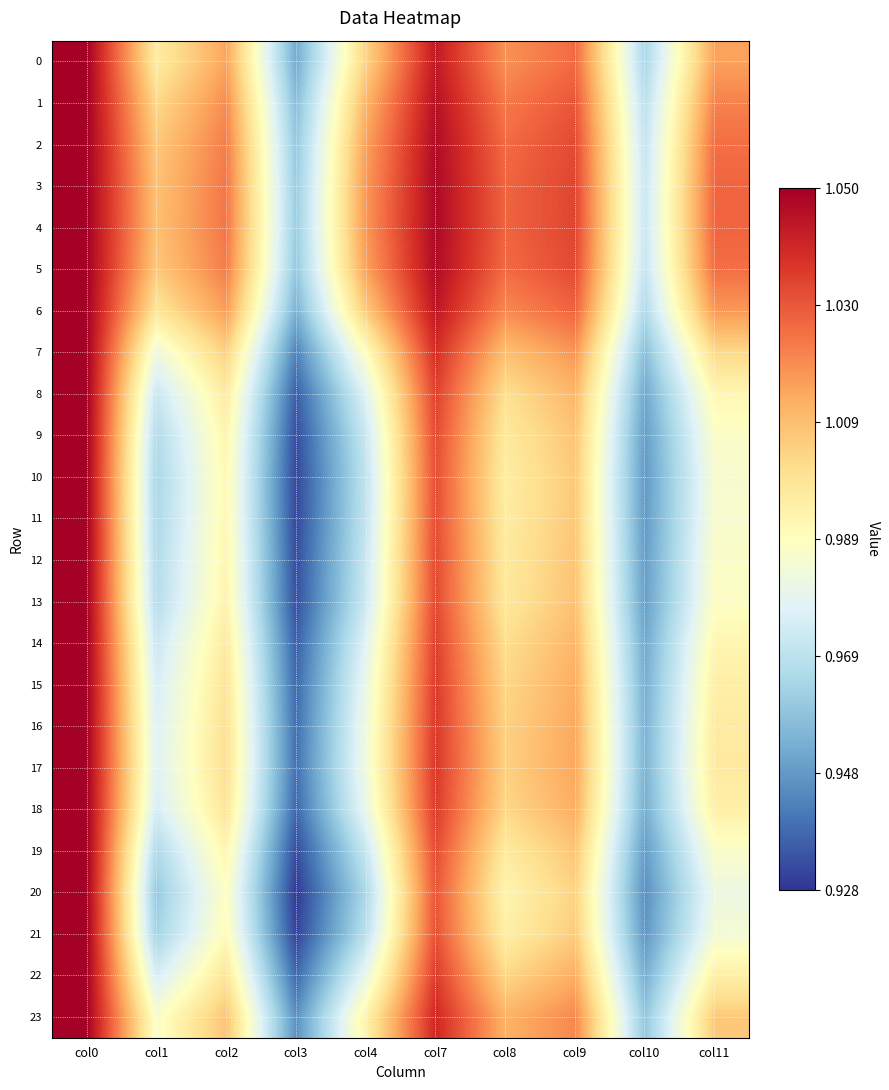

What is the minimum value shown in the chart?

0.9